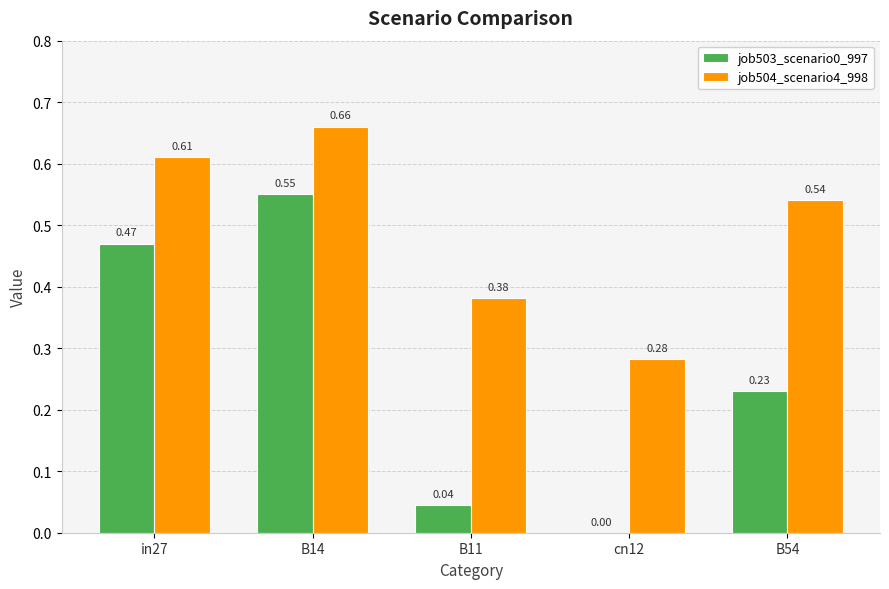

Which series has the largest total across all categories?

job504_scenario4_998